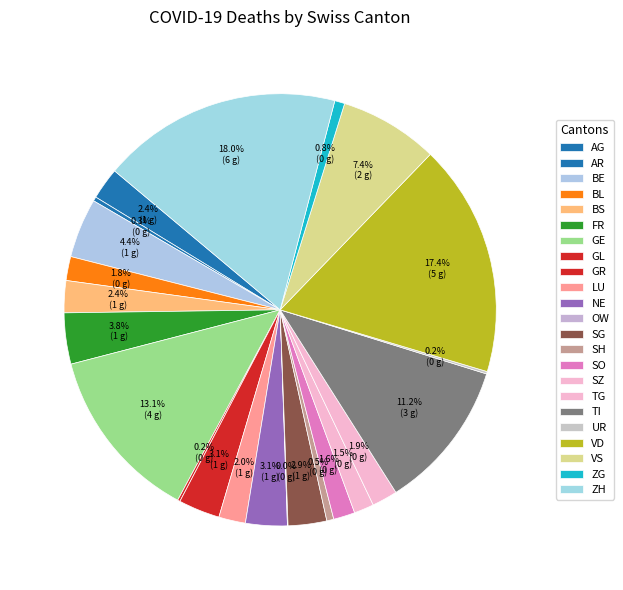

What portion of the pie excludes OW?

100.0%